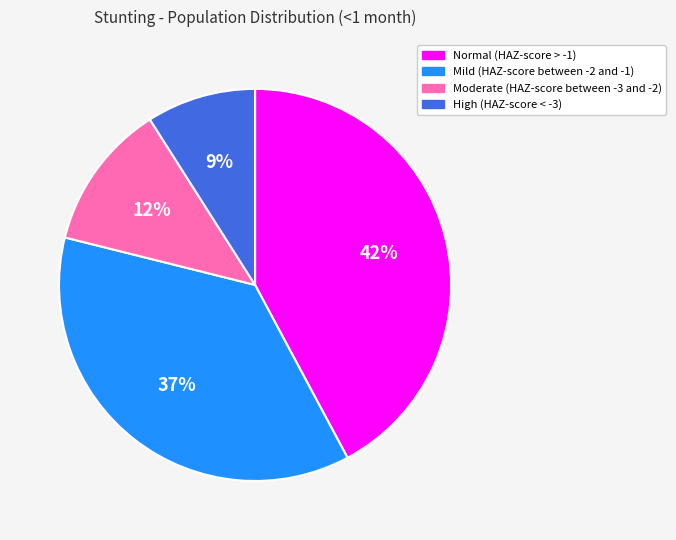

Is Mild (HAZ-score between -2 and -1) the majority of the pie?

No